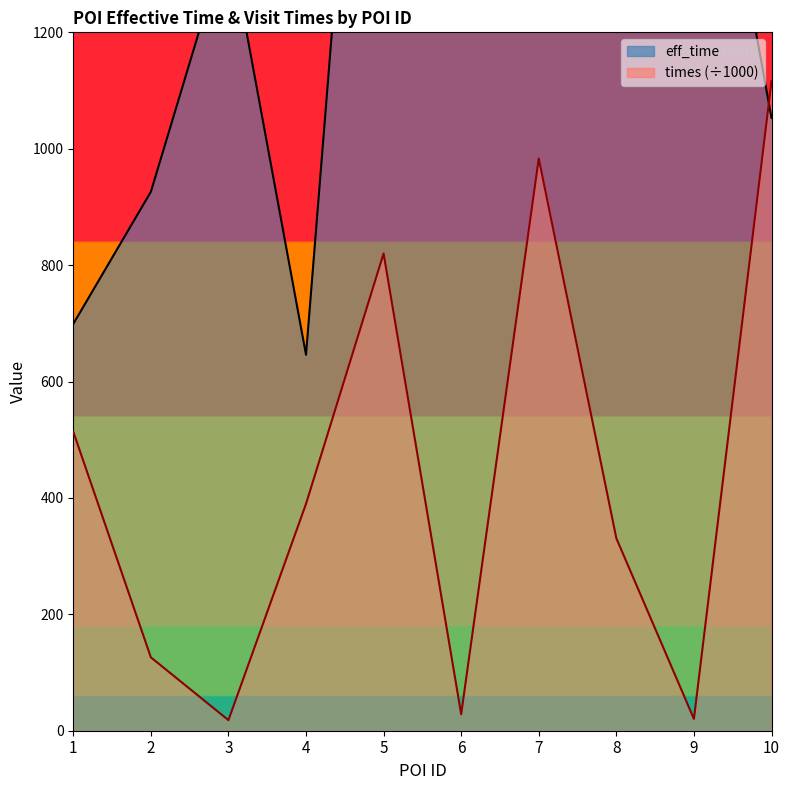

Is it true that times equals 138.3 at 4?

False